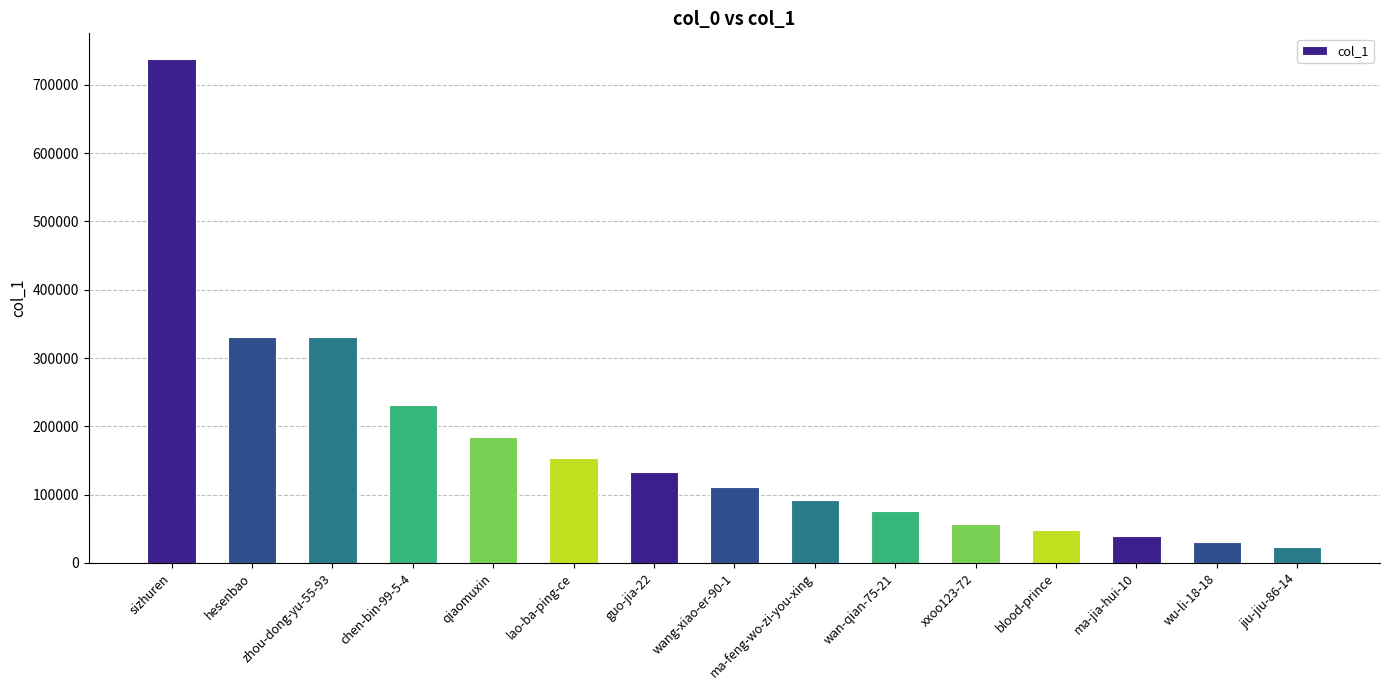

What is the sum of all values?

2580674